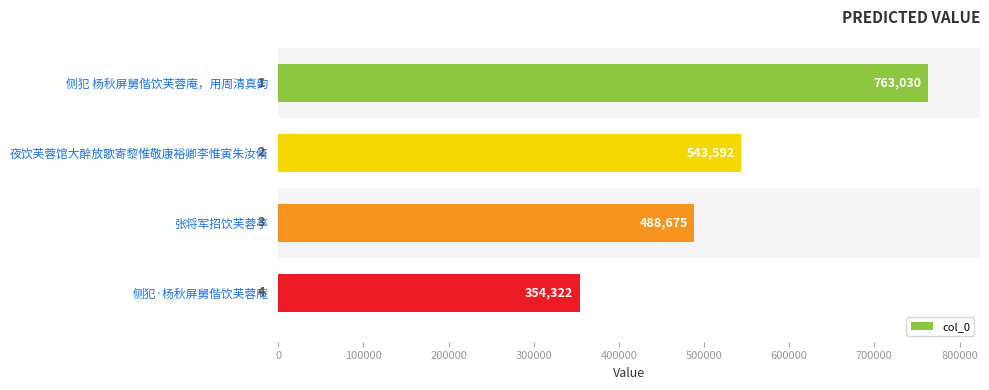

What is the label of the 2nd bar from the bottom?

张将军招饮芙蓉亭